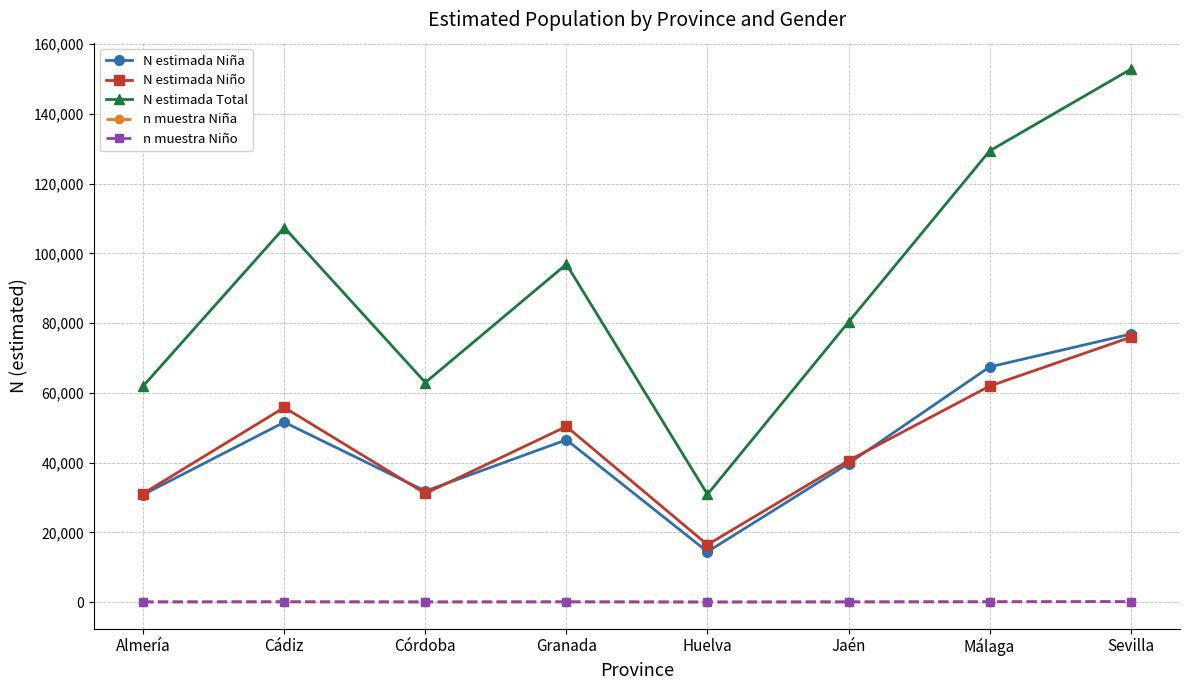

At which category does N estimada Niño reach its first local peak?

Cádiz